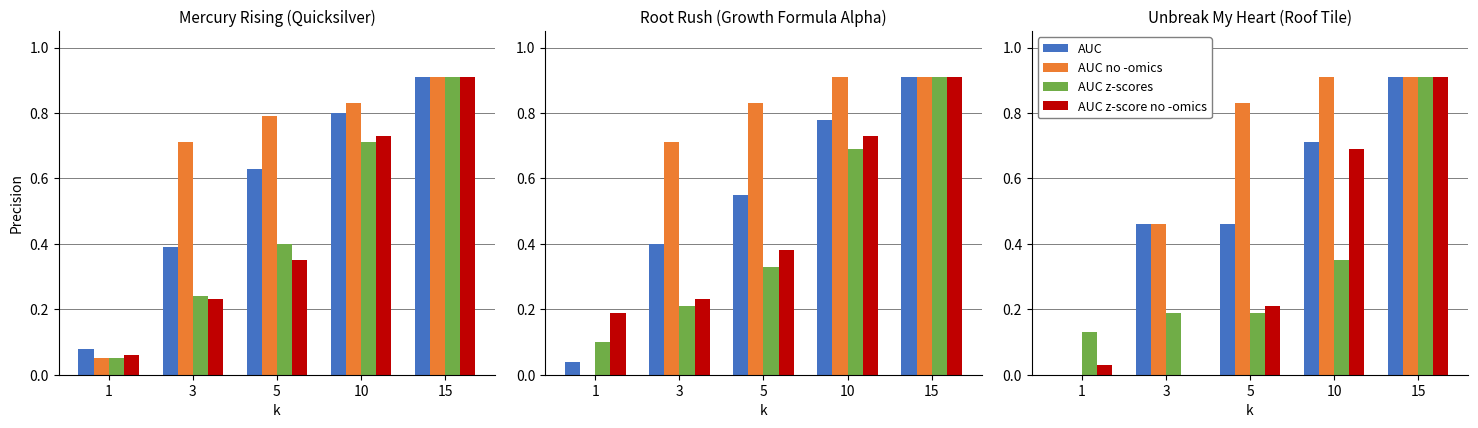

What is the total value across all series at 1?

0.2